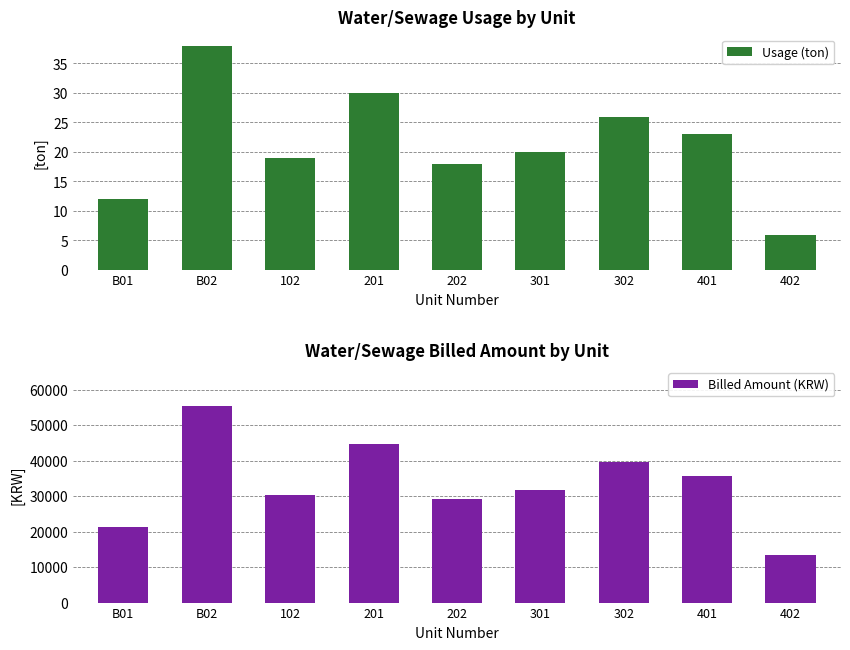

How many groups of bars are there?

9